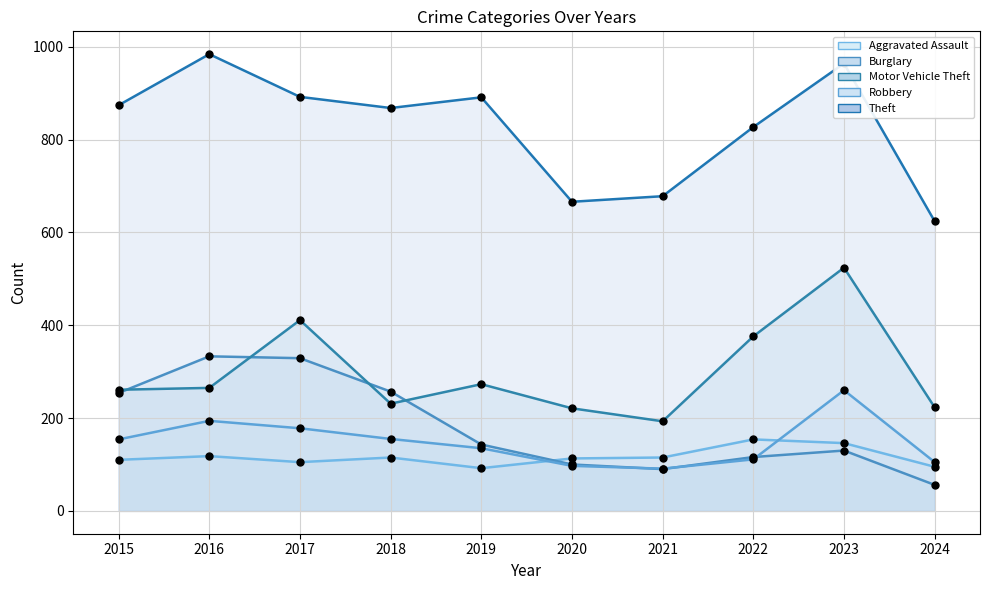

What is the total value across all series at 2024?

1103